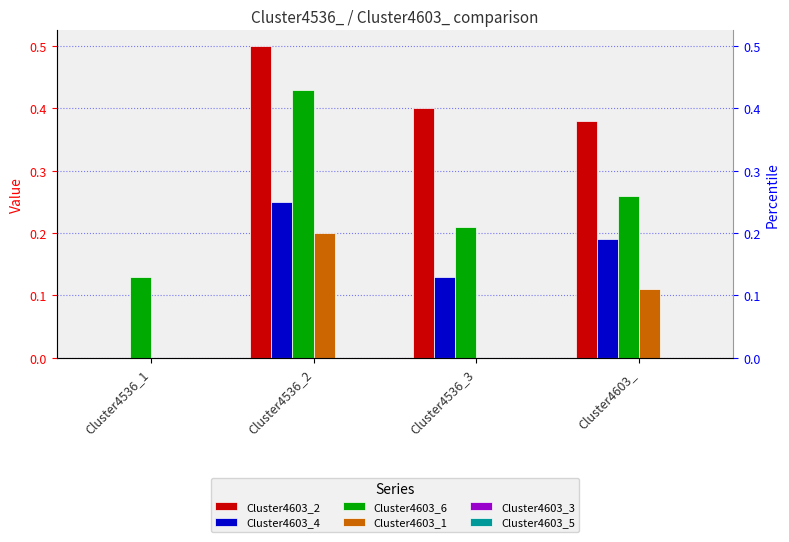

At which label does Cluster4603_6 reach its peak?

Cluster4536_2